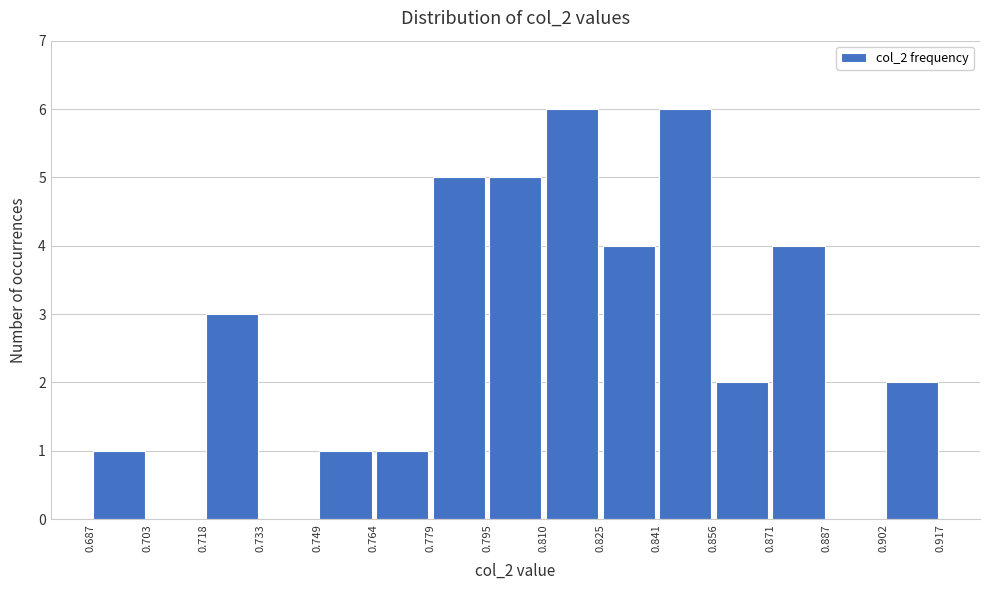

What is the height of the bar covering 0.764 to 0.779 on the x-axis? The values are not printed on the chart, so give them approximately, as read against the axis.

1